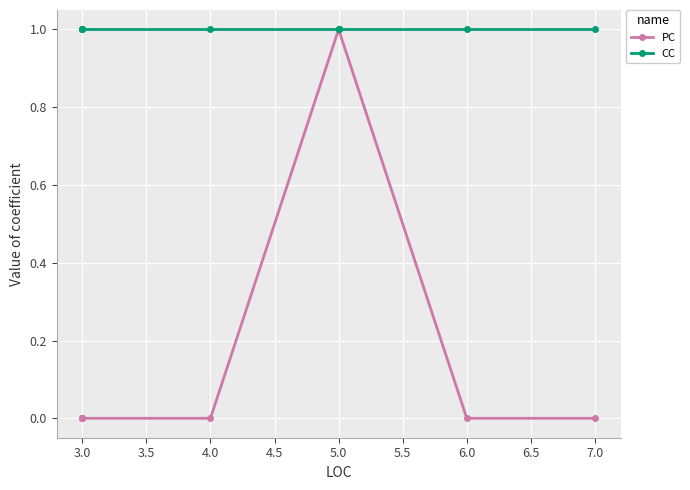

True or false: PC and CC cross at least once.

False